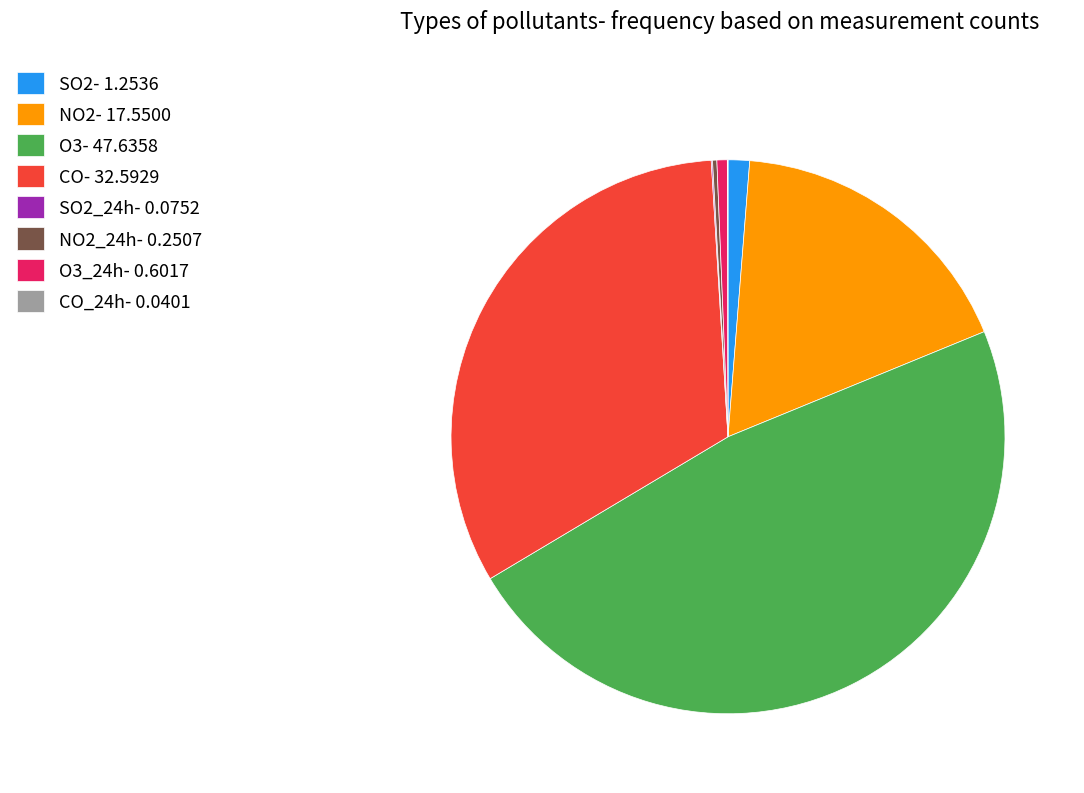

Between CO- 32.5929 and NO2- 17.5500, which is larger?

CO- 32.5929